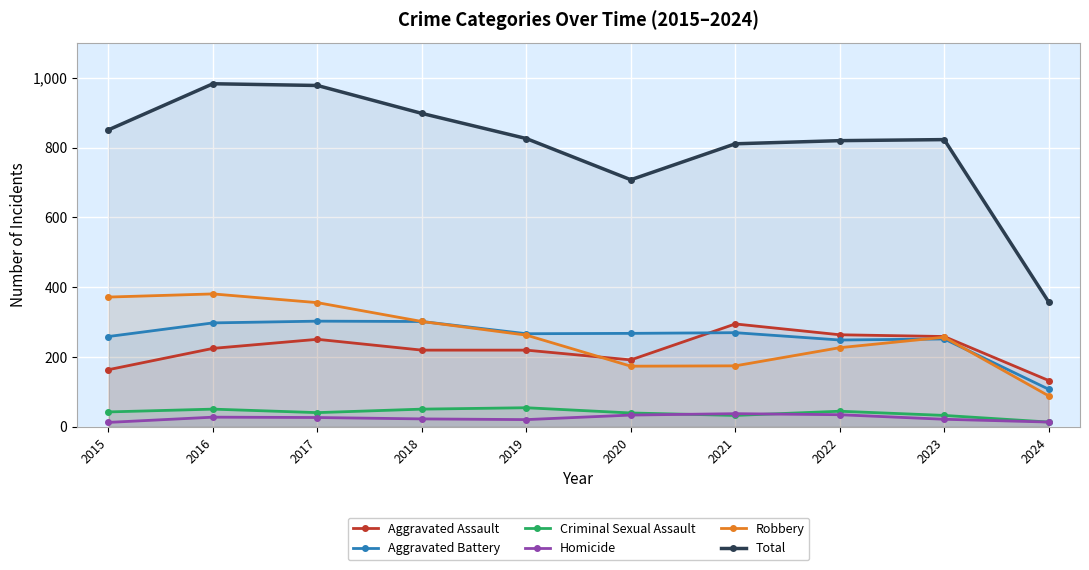

What is the difference between the Robbery values at 2016 and 2022?

154